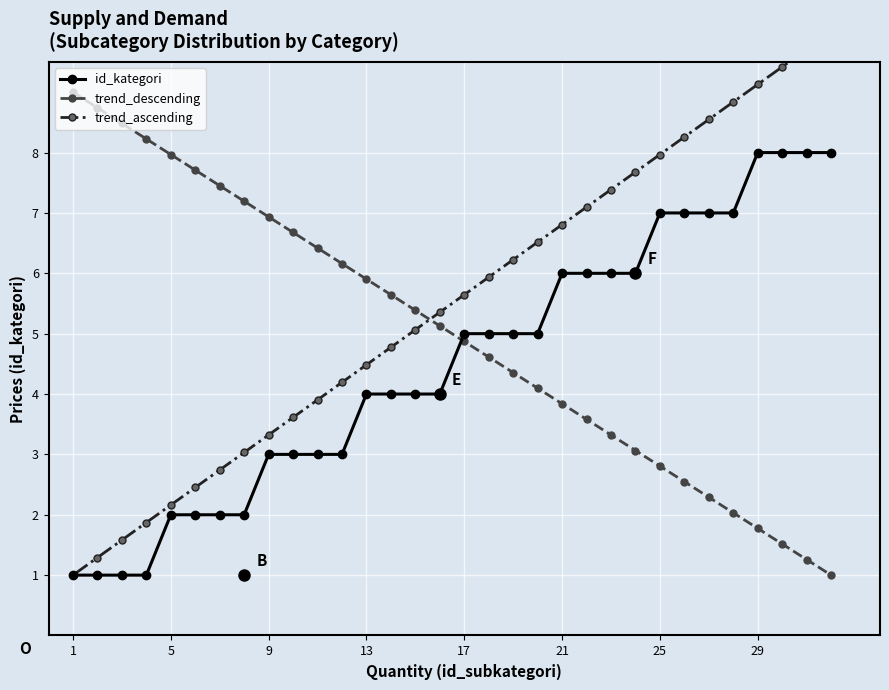

What is the difference between the maximum and minimum values in the trend_ascending series?

9.0